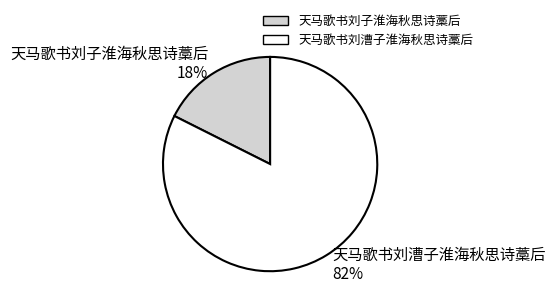

Between 天马歌书刘漕子淮海秋思诗藁后 and 天马歌书刘子淮海秋思诗藁后, which is larger?

天马歌书刘漕子淮海秋思诗藁后